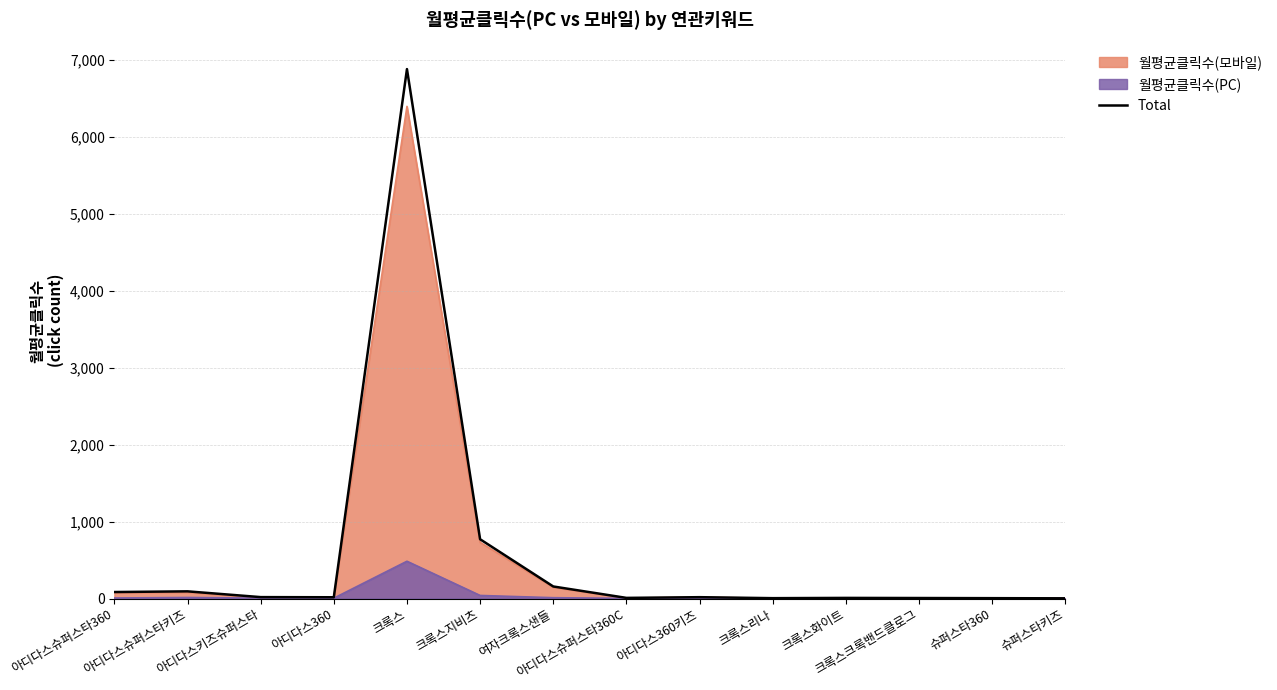

What is the maximum value shown in the chart?

6885.5